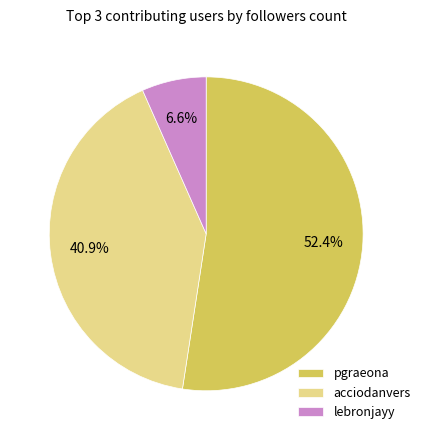

Which slice is the largest?

pgraeona